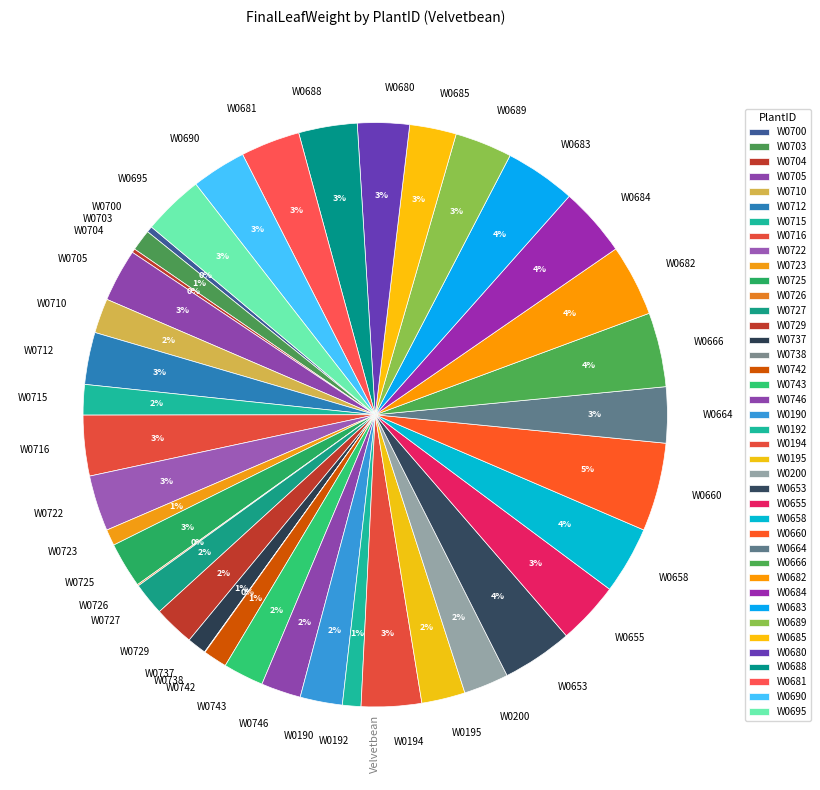

Combined, do W0727 and W0716 account for over 50%?

No